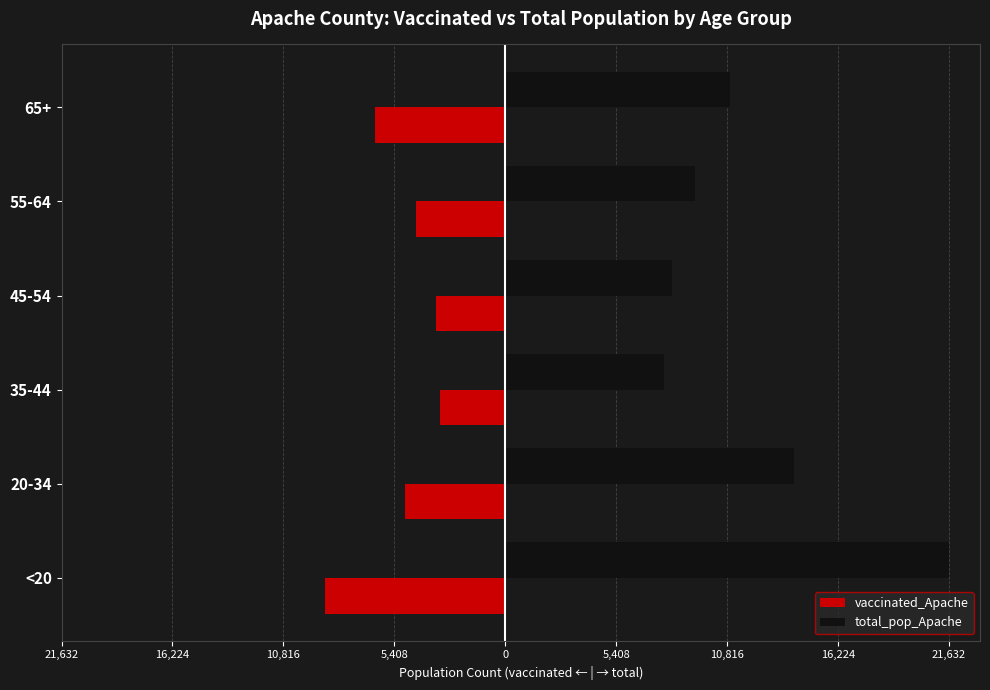

What are all the series names shown in the legend?

vaccinated_Apache, total_pop_Apache